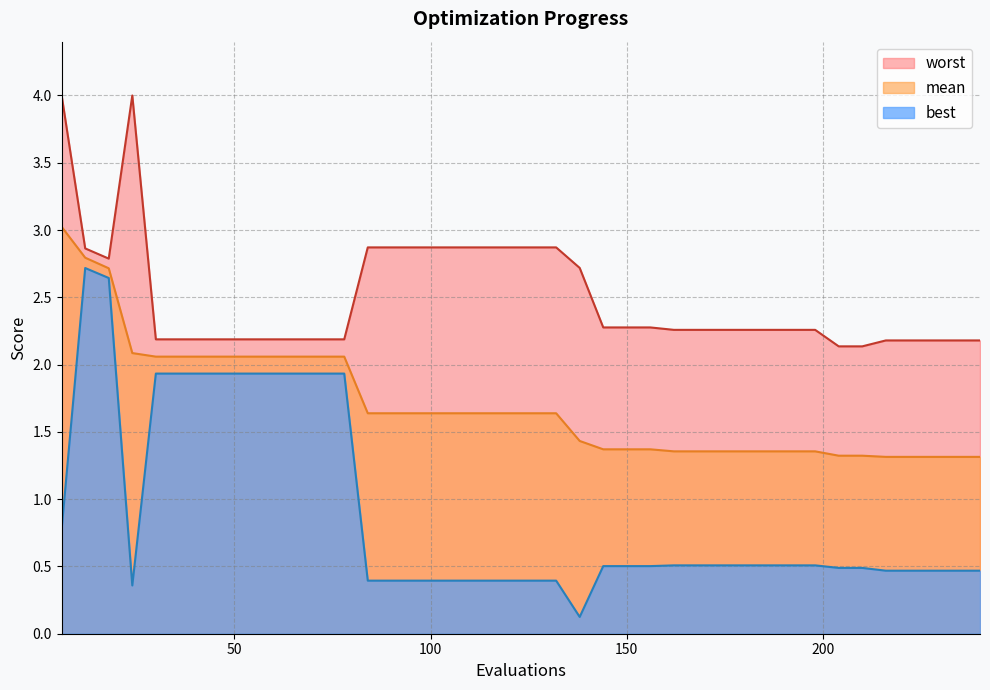

What is the difference between the worst values at 102 and 72?

0.7